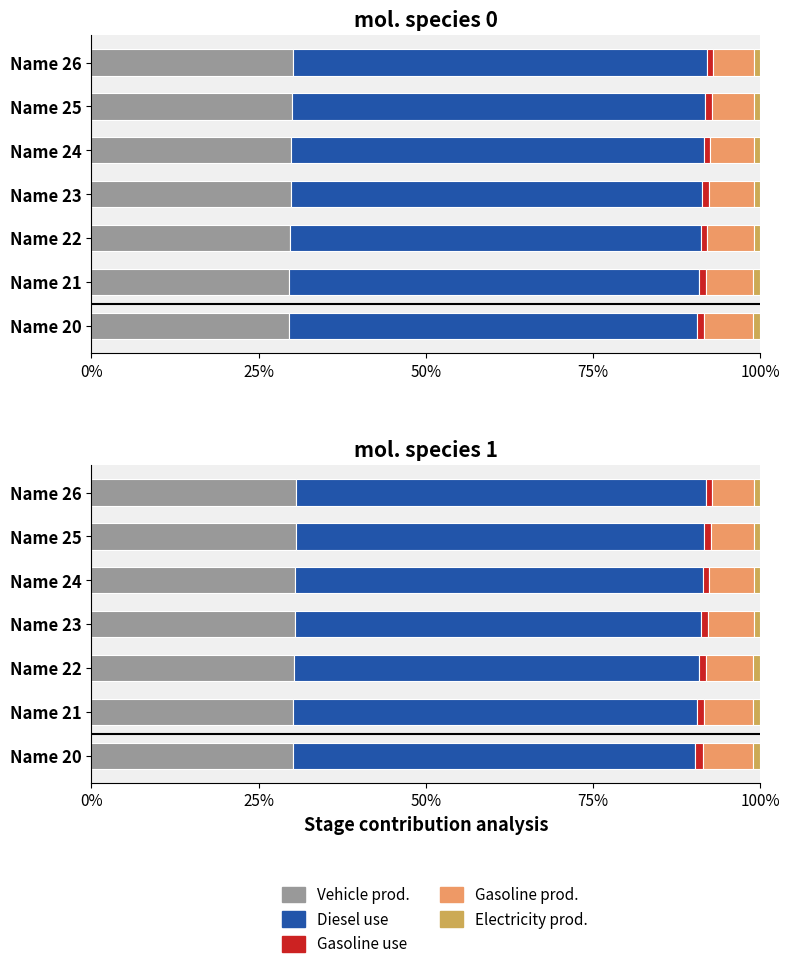

Count the number of categories in the chart.

7